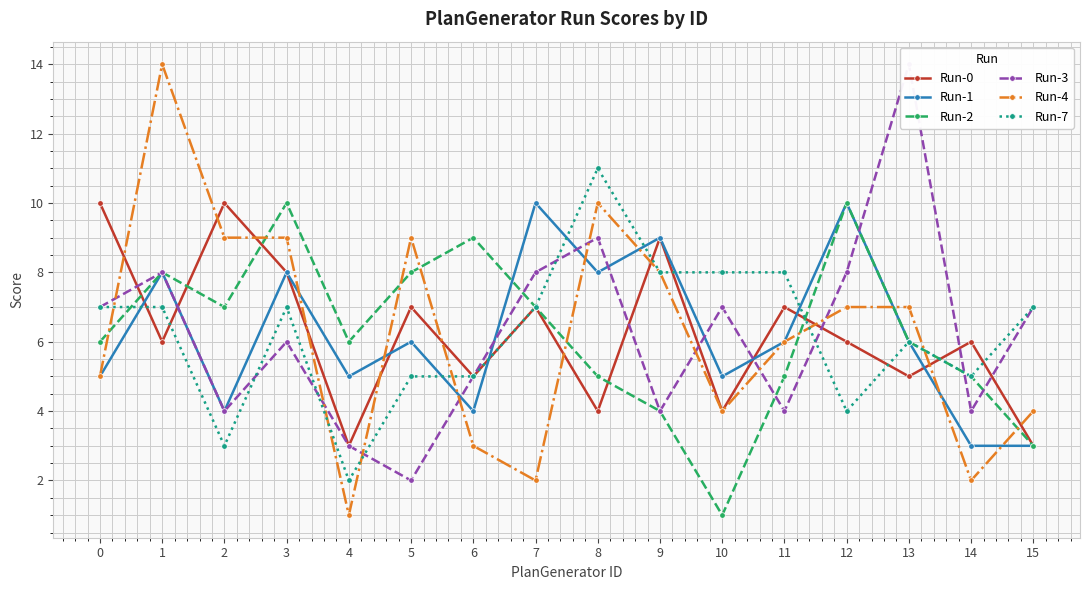

Where is Run-1 nearest to the value 6?

5